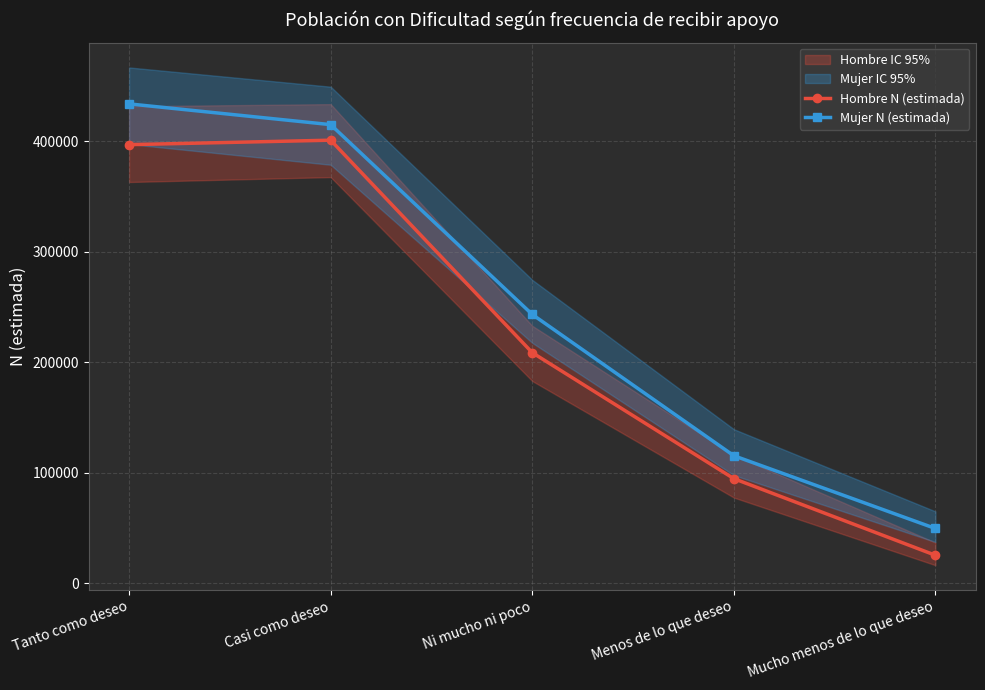

True or false: Hombre N (estimada) and Mujer N (estimada) intersect in this chart.

False